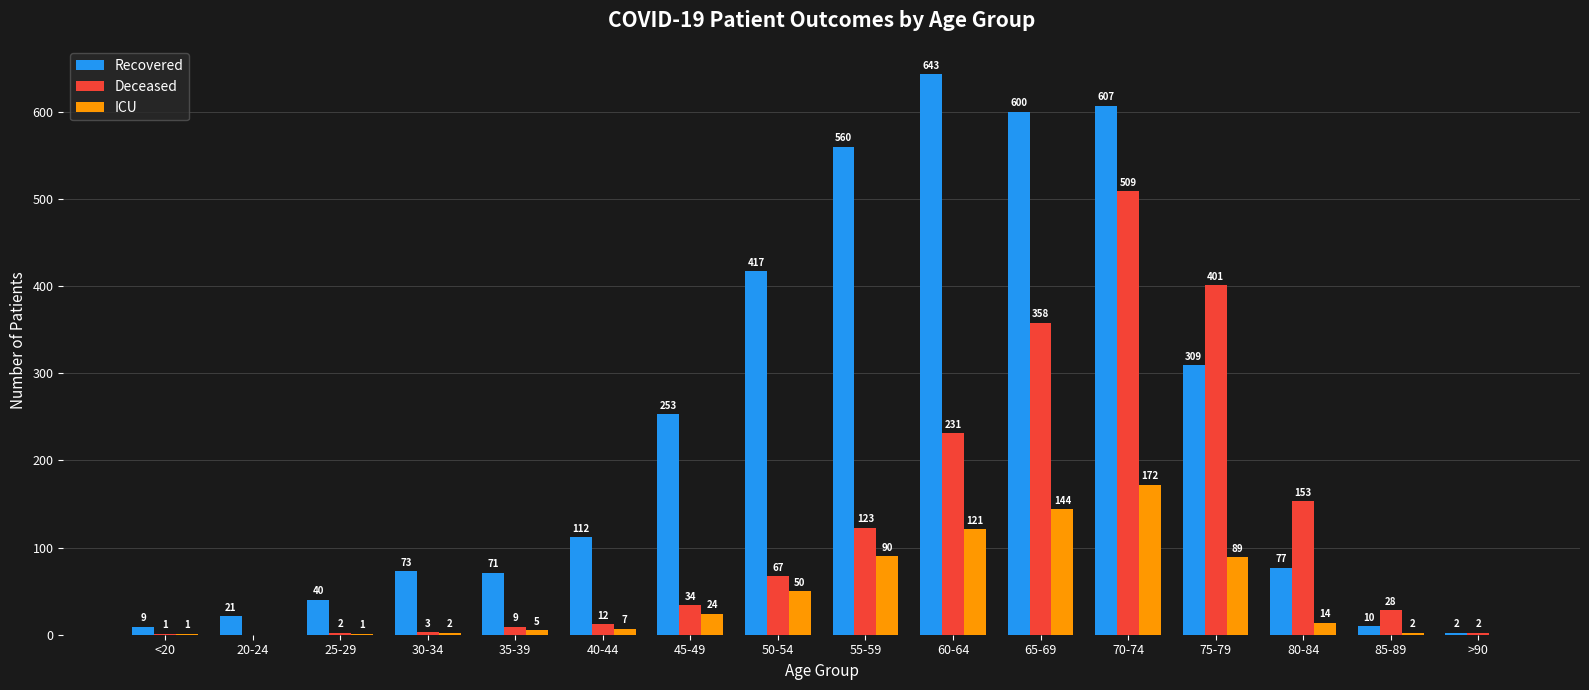

True or false: Recovered has a value of 21 at 20-24.

True